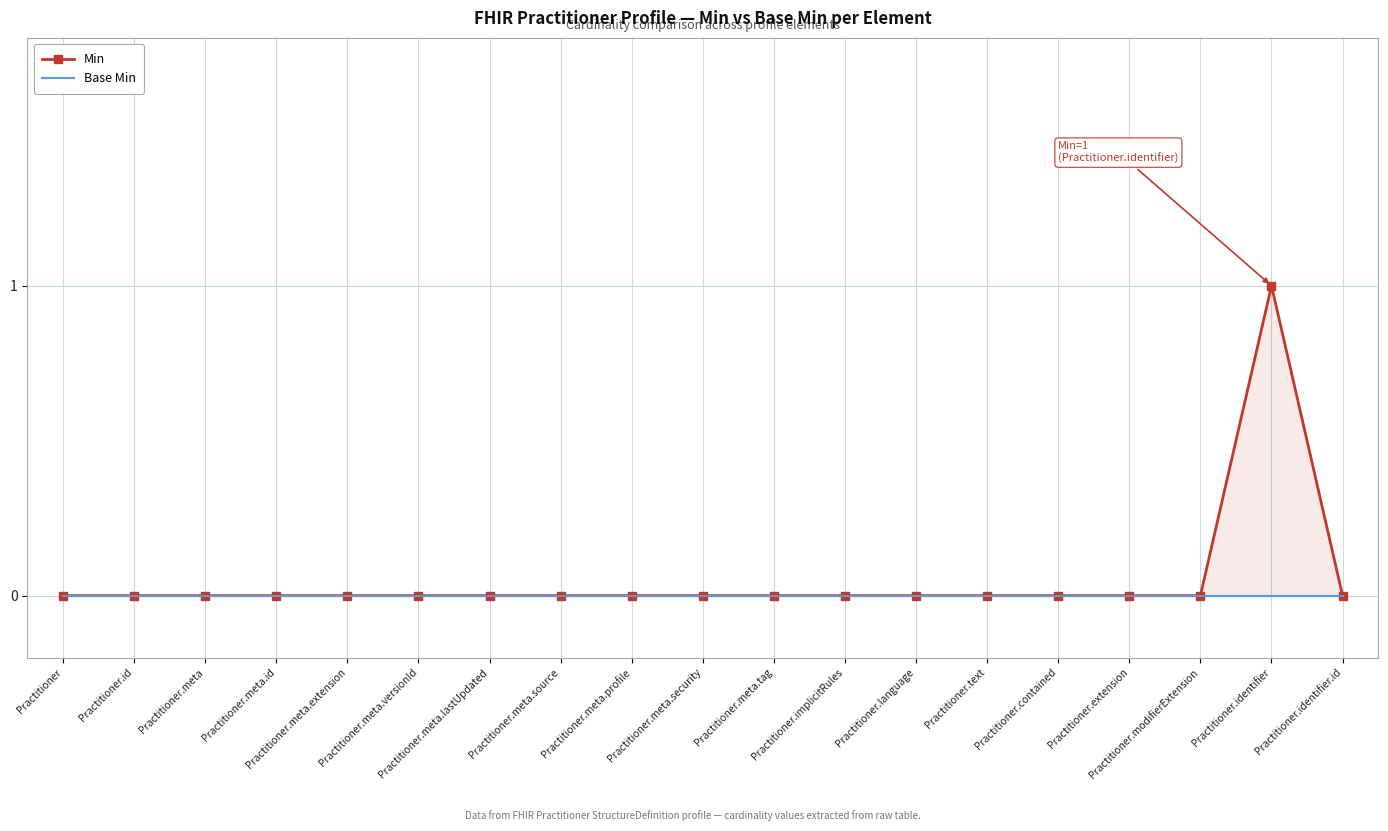

How many distinct data groups are displayed?

2